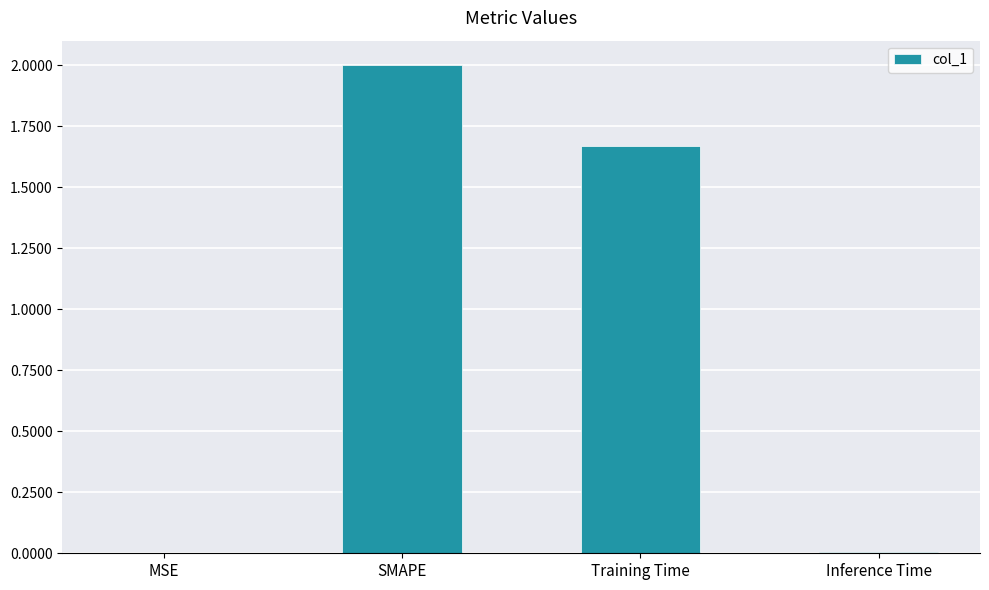

What is the maximum value shown in the chart?

2.0